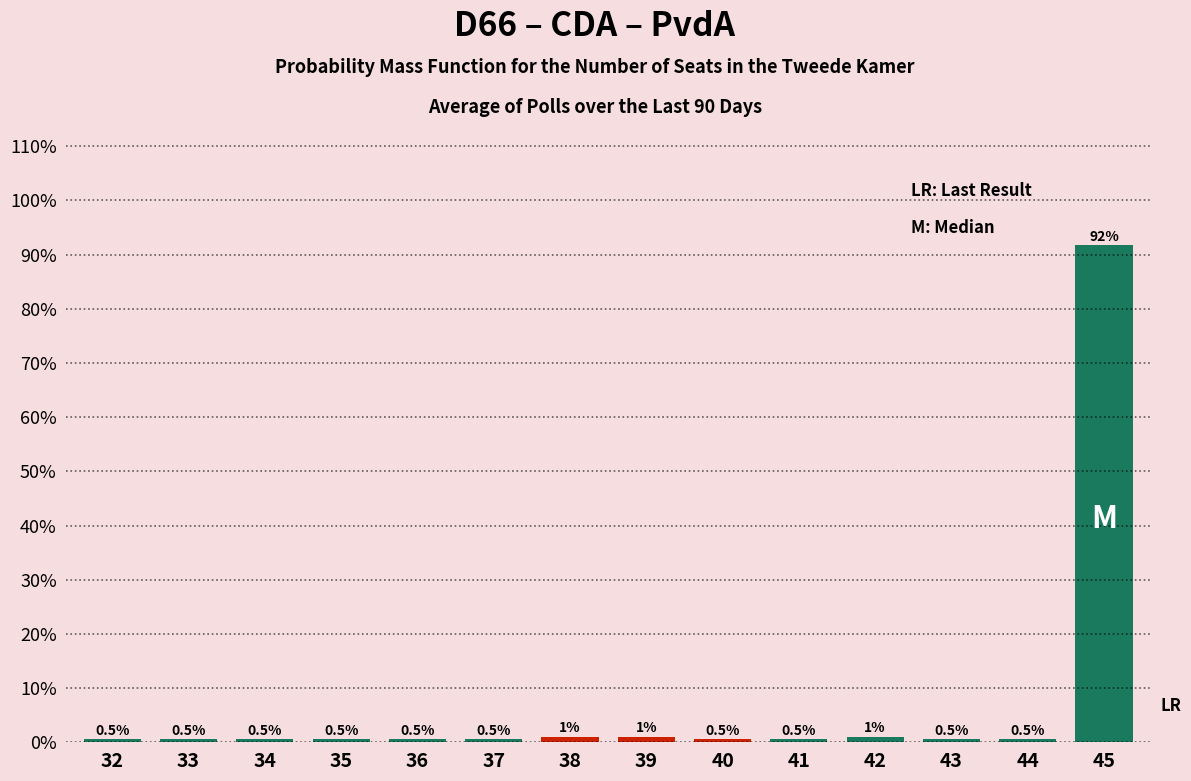

Reading right to left, transcribe all the data shown in this chart.

91.7	0.5	0.5	1.0	0.5	0.5	1.0	1.0	0.5	0.5	0.5	0.5	0.5	0.5